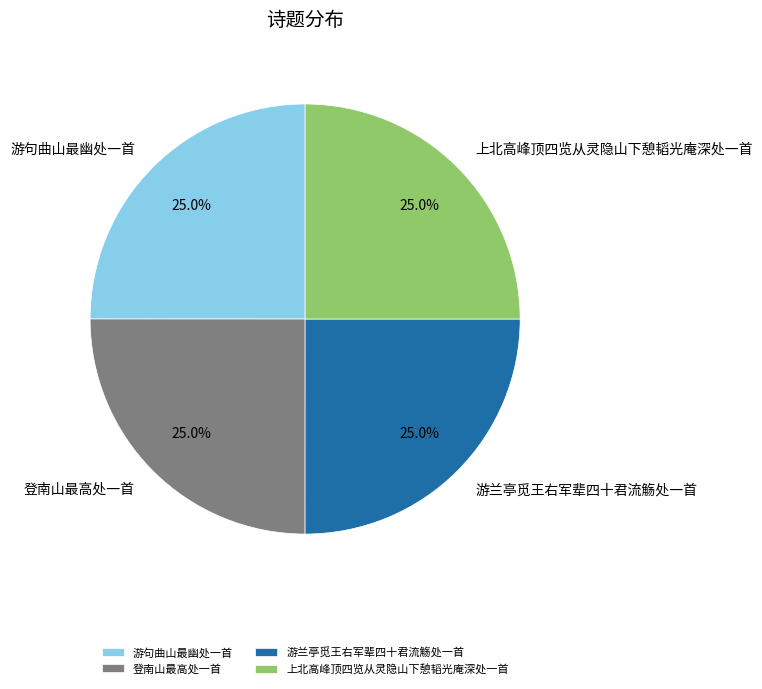

Does 游兰亭觅王右军辈四十君流觞处一首 account for over 50% of the chart?

No